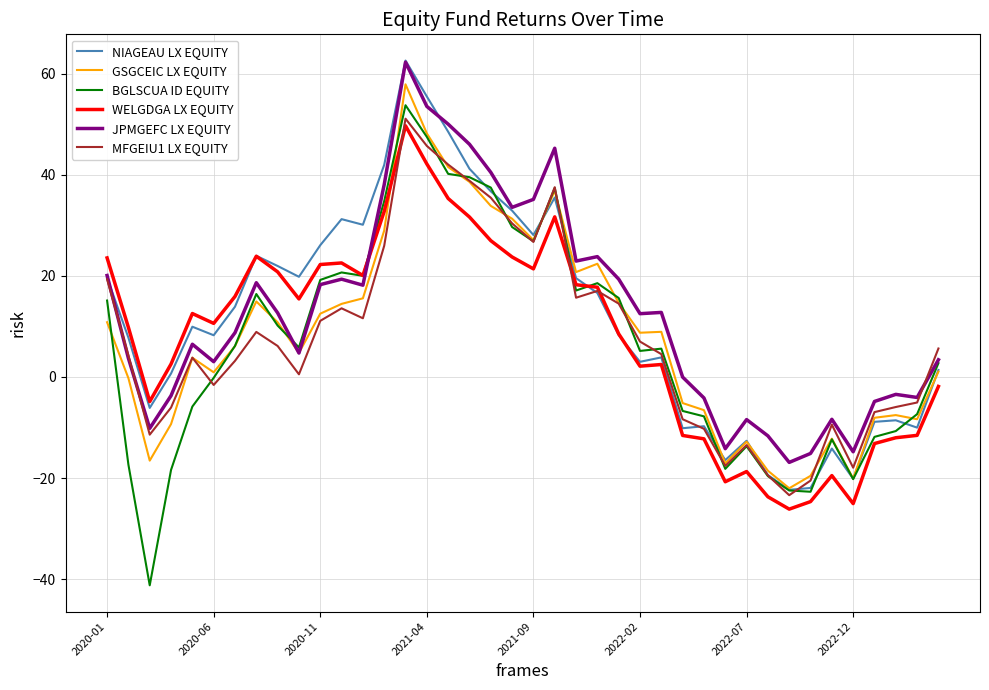

What is the difference between the maximum and minimum values in the BGLSCUA ID EQUITY series?

95.0